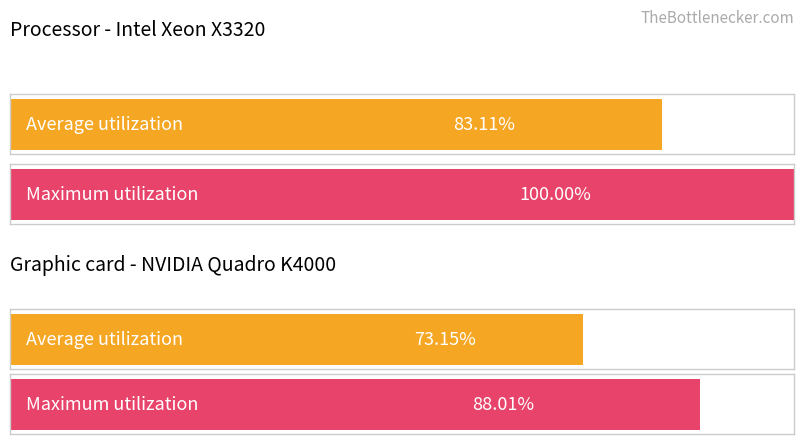

How many bars are there in each group?

2